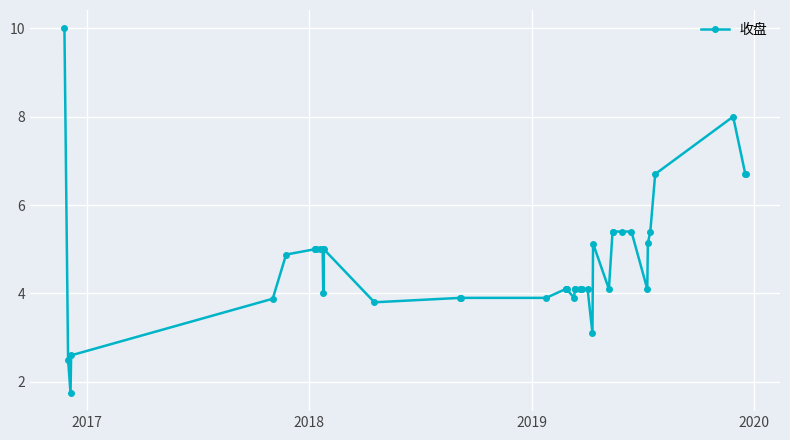

What is the greatest value displayed?

10.0